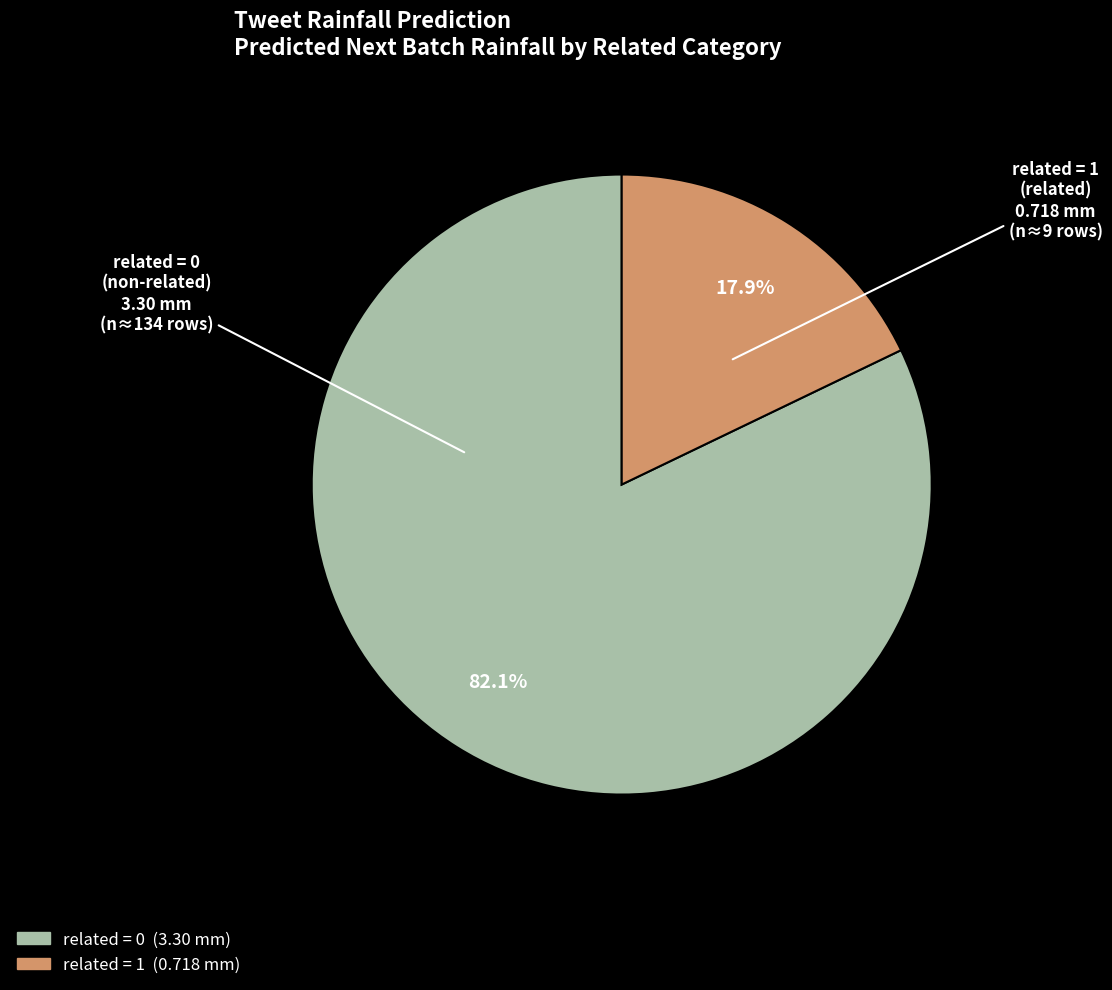

Does any single category account for the majority?

Yes